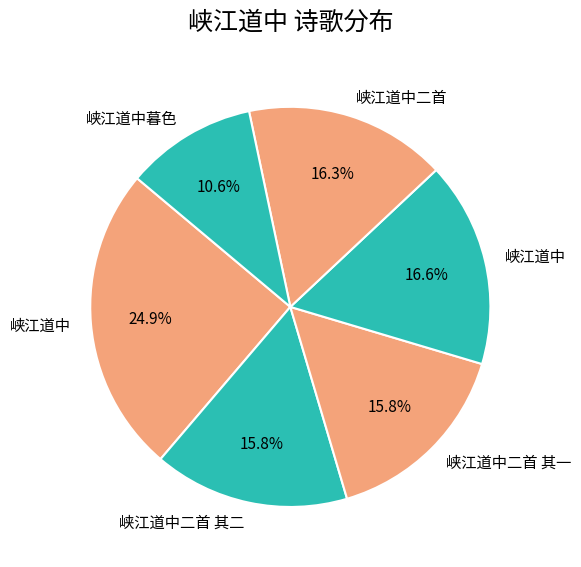

How many segments does this pie chart have?

6